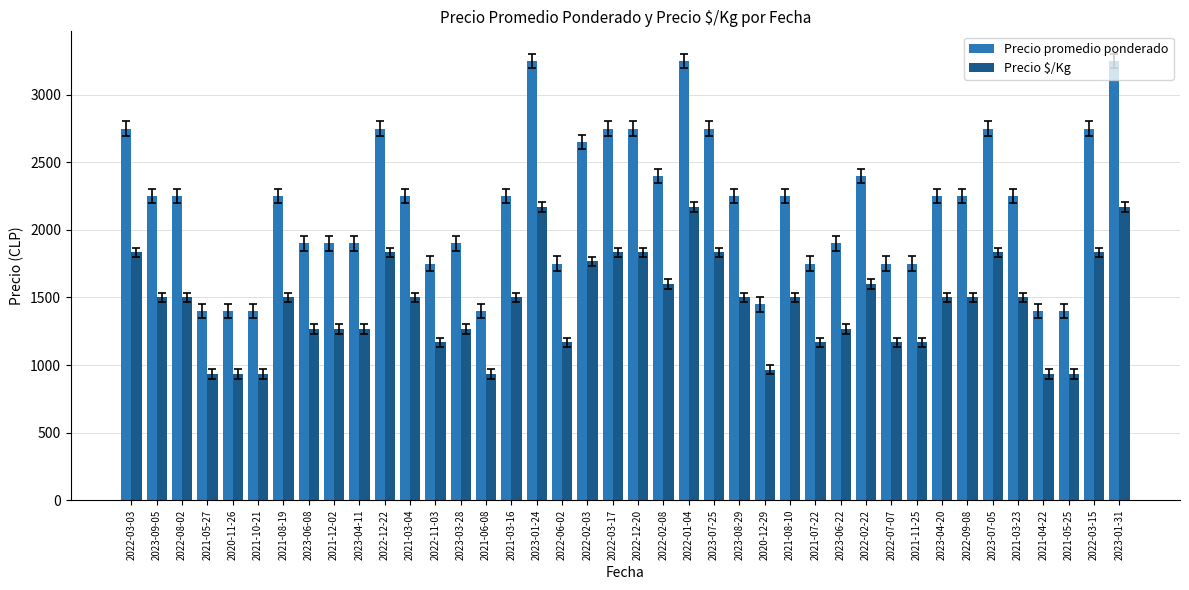

What is the sum of the Precio $/Kg values at 2021-04-22 and 2023-06-08?

2200